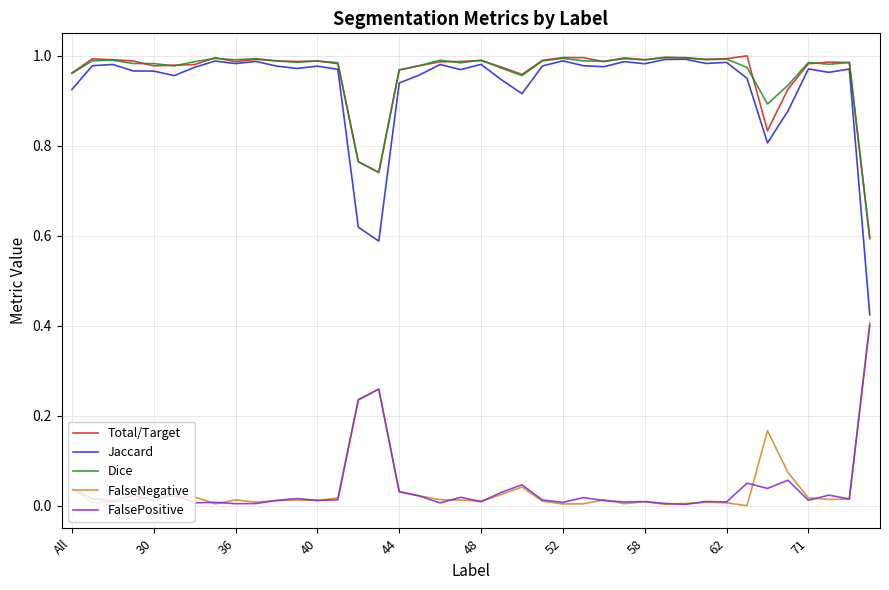

True or false: Dice and FalseNegative intersect in this chart.

False